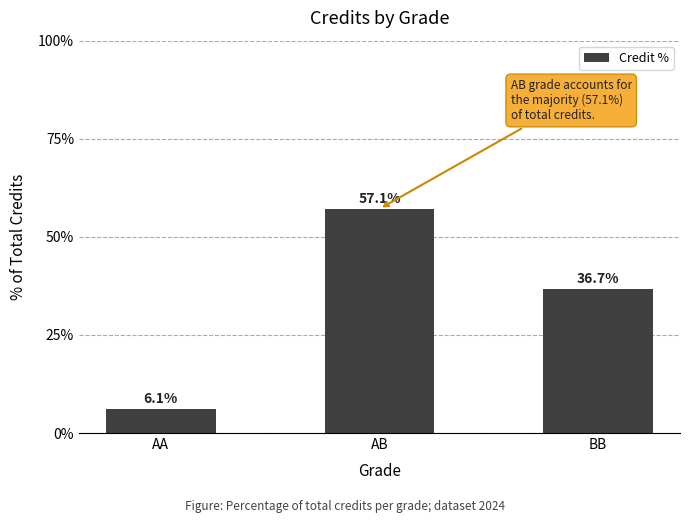

Where is the data nearest to the value 31?

BB